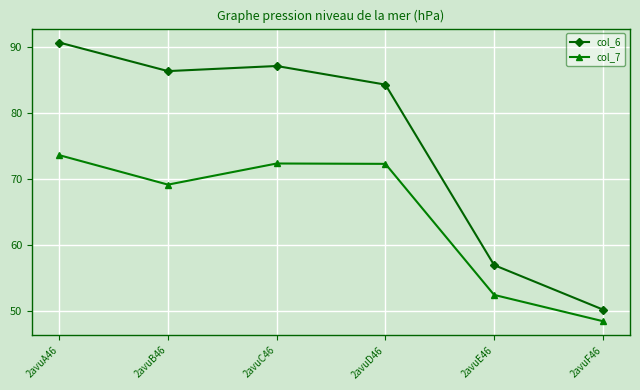

Which series has the largest range (max minus min)?

col_6